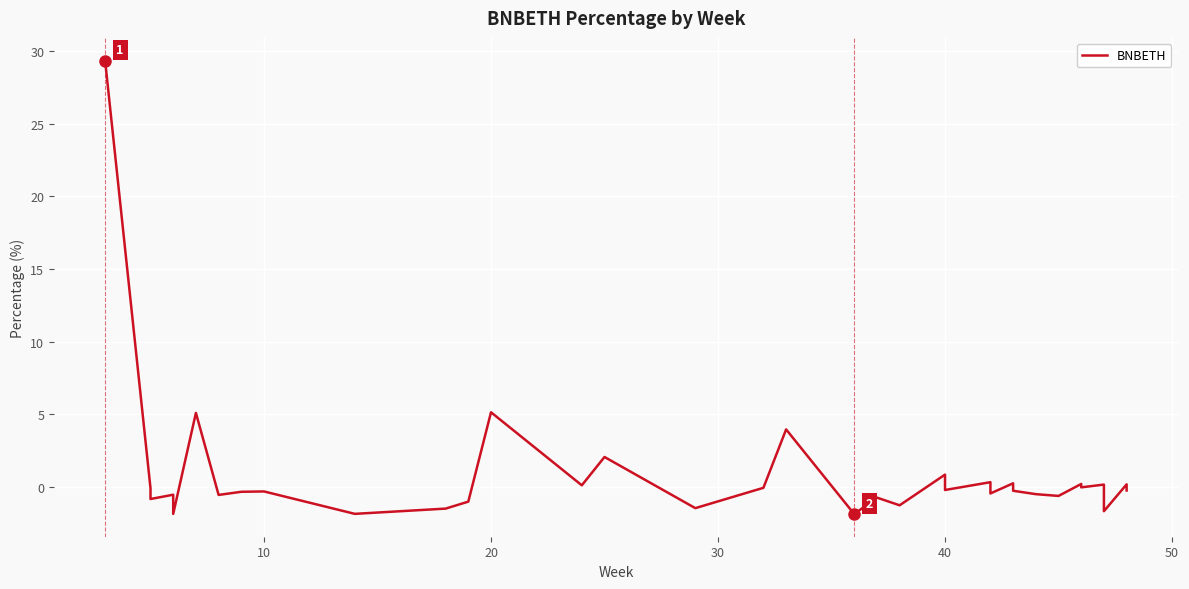

True or false: there are more than 2 points higher than both neighbors.

True